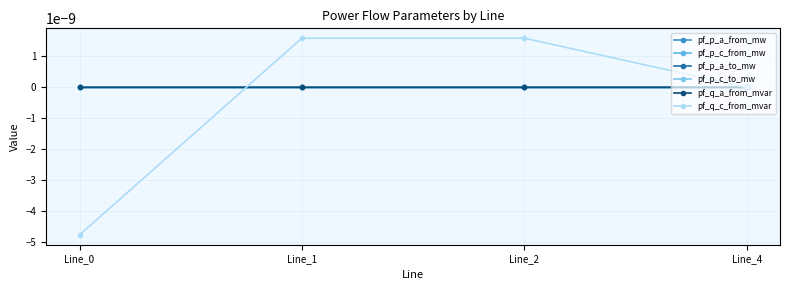

Where is pf_p_c_to_mw nearest to the value 0?

Line_4